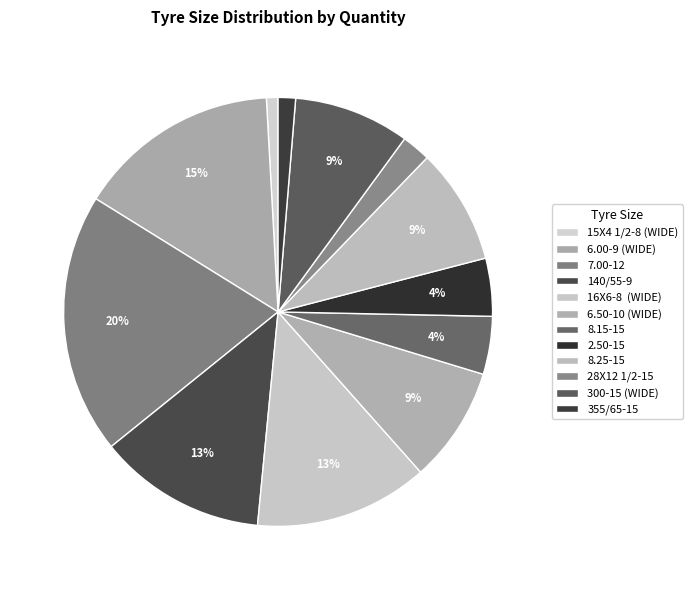

What is the change in value from 15X4 1/2-8 (WIDE) to 6.50-10 (WIDE)?

+36